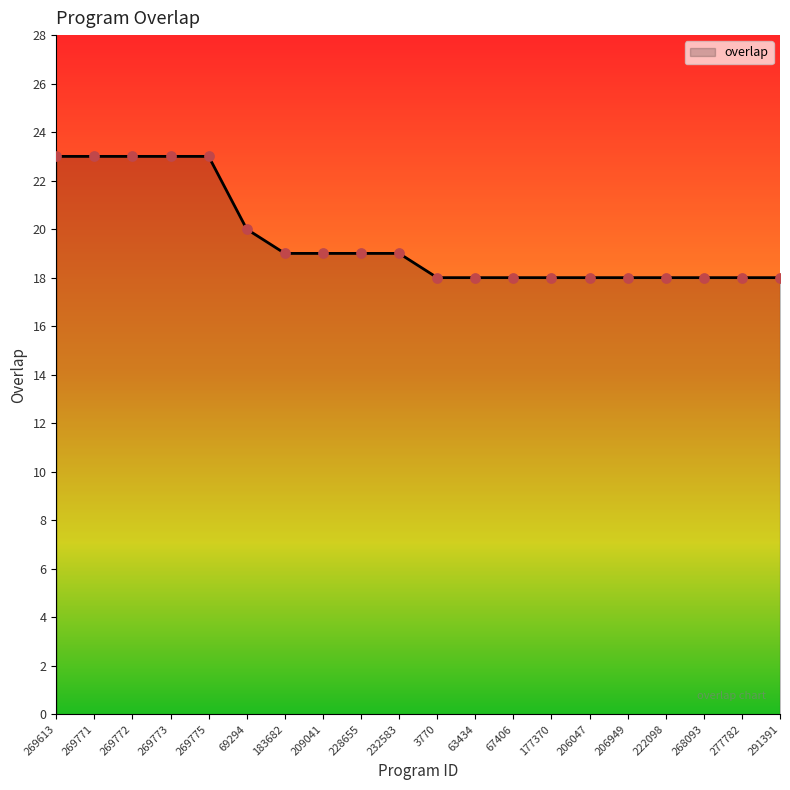

What is the ratio of the value at 209041 to the value at 291391?

1.1